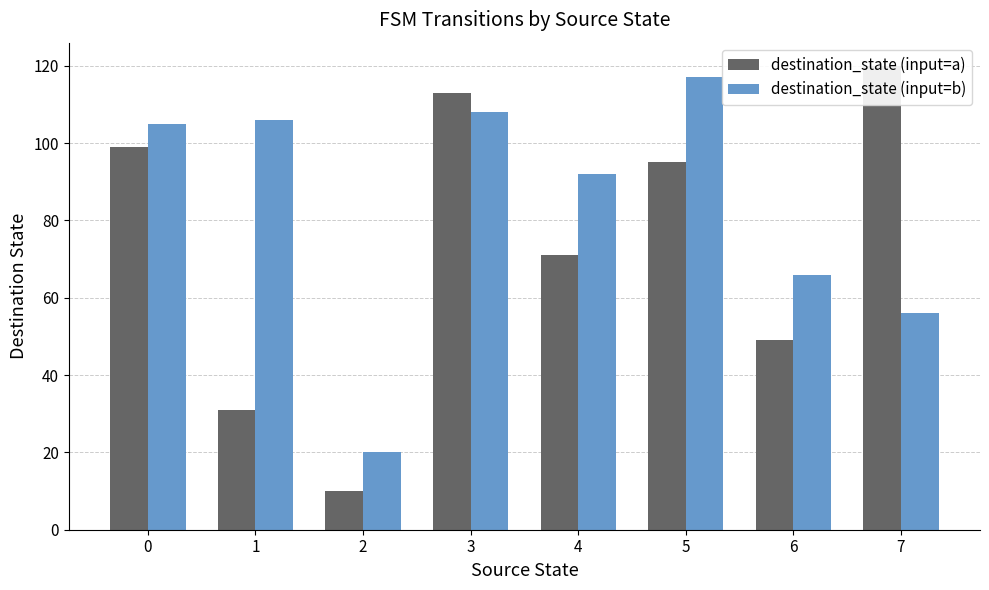

The destination_state (input=b) series shows 106 at 1. True or false?

True